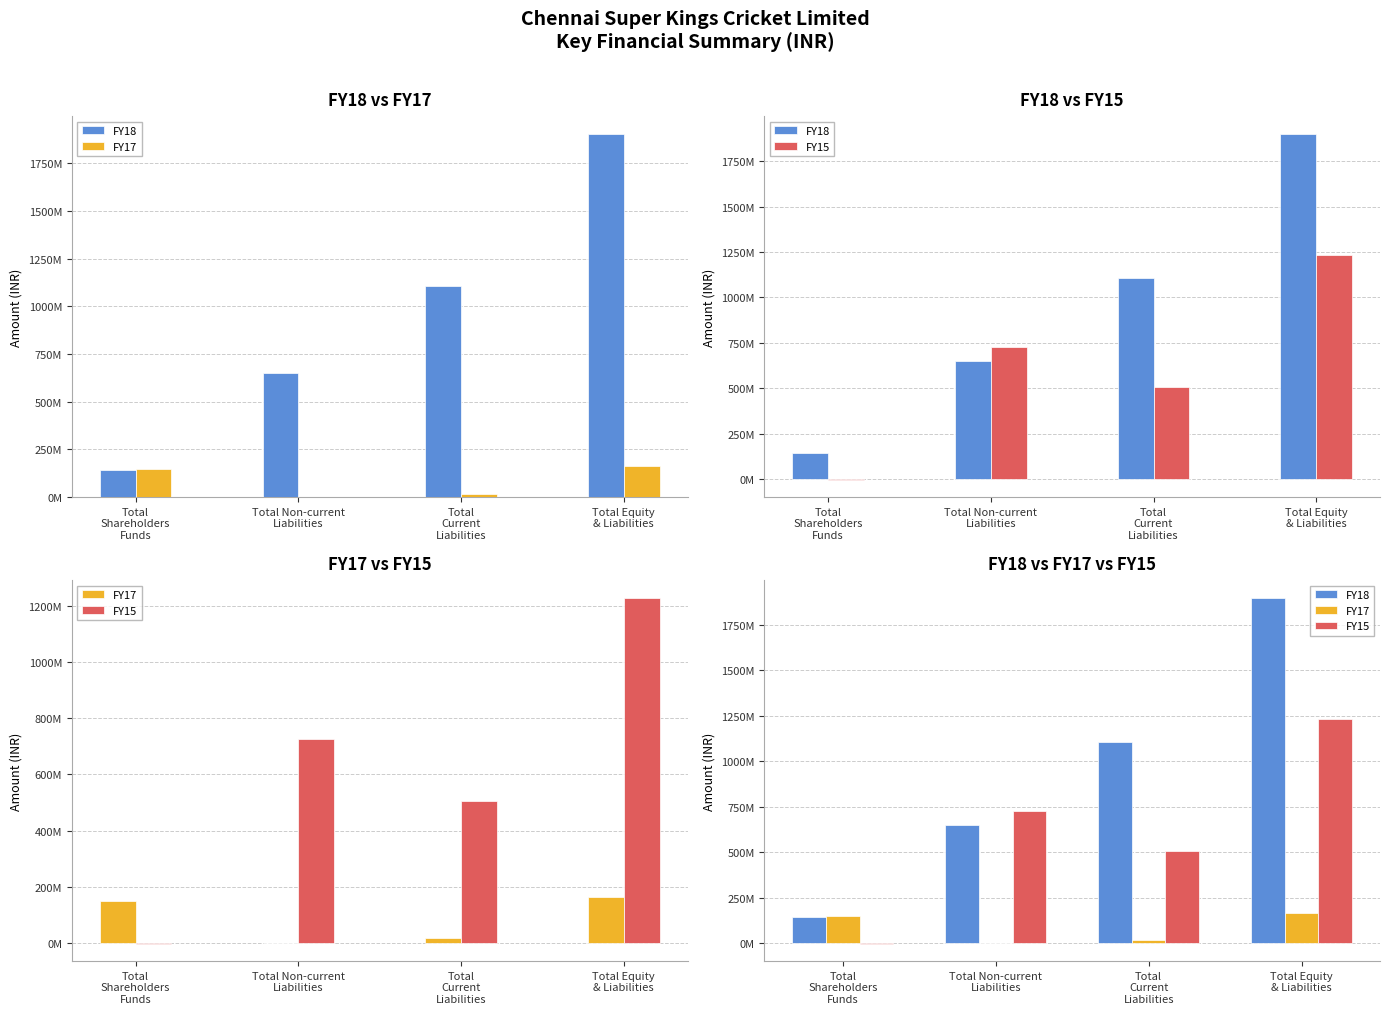

At which category does the chart reach its peak across all series?

Total Equity
& Liabilities